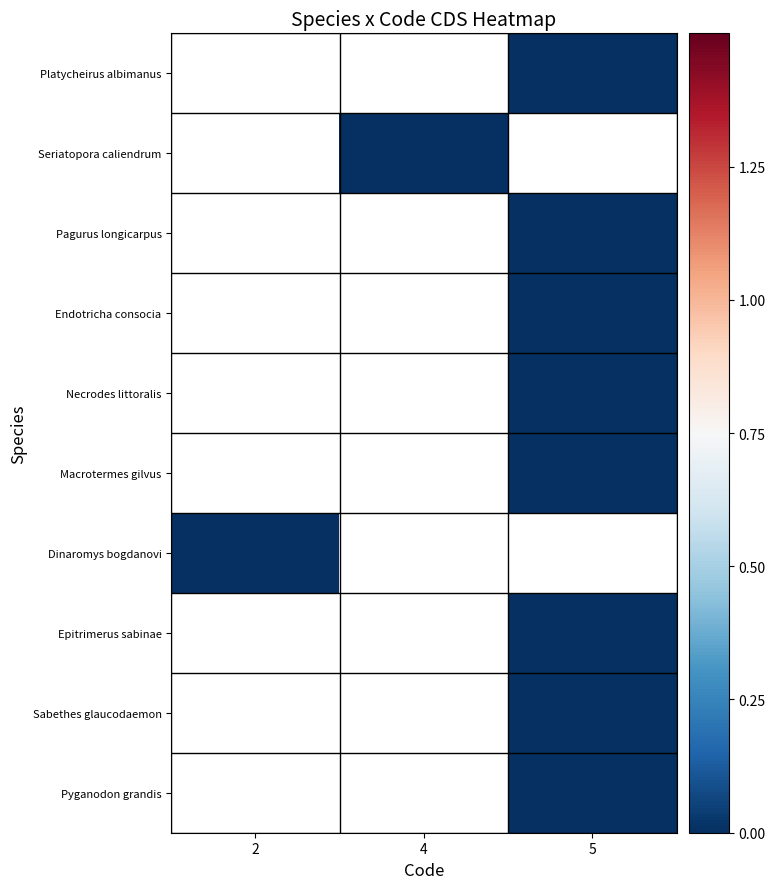

Which has a higher value, 5 or 2?

2